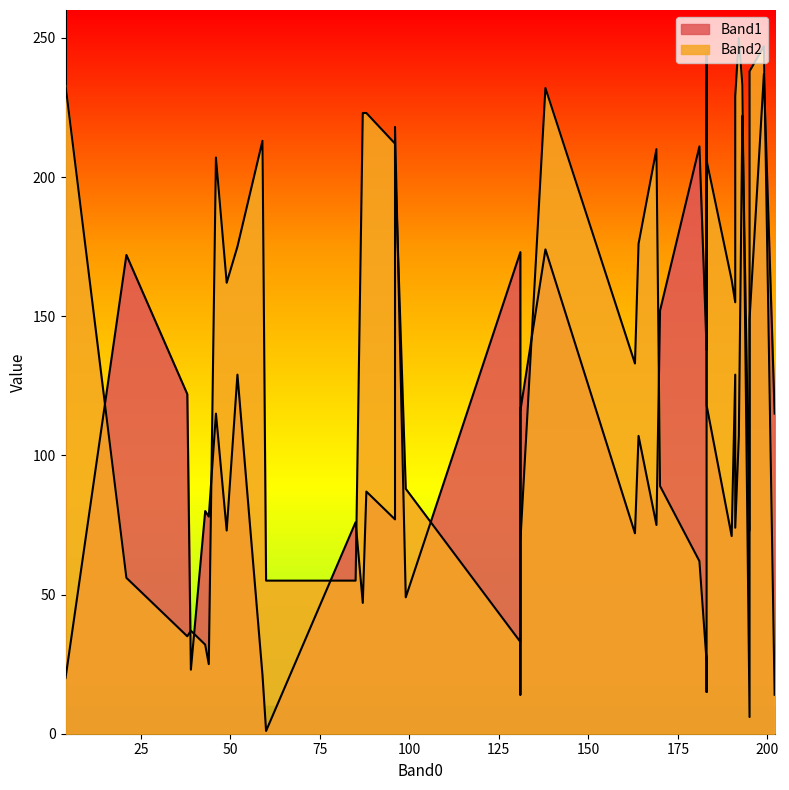

What are all the series names shown in the legend?

Band1, Band2